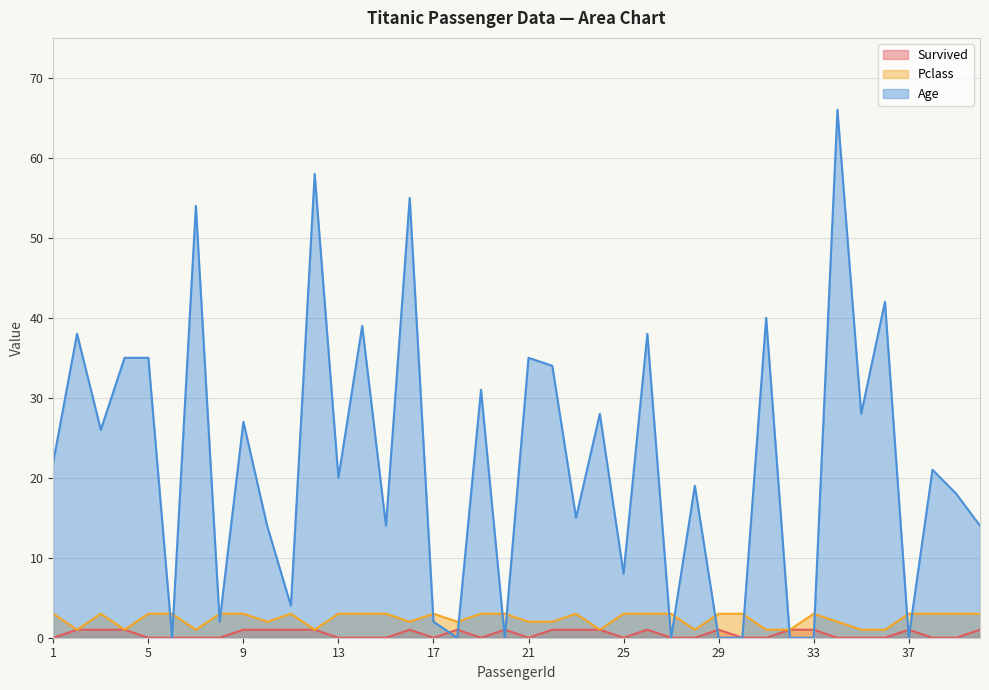

True or false: Pclass and Survived cross at least once.

False